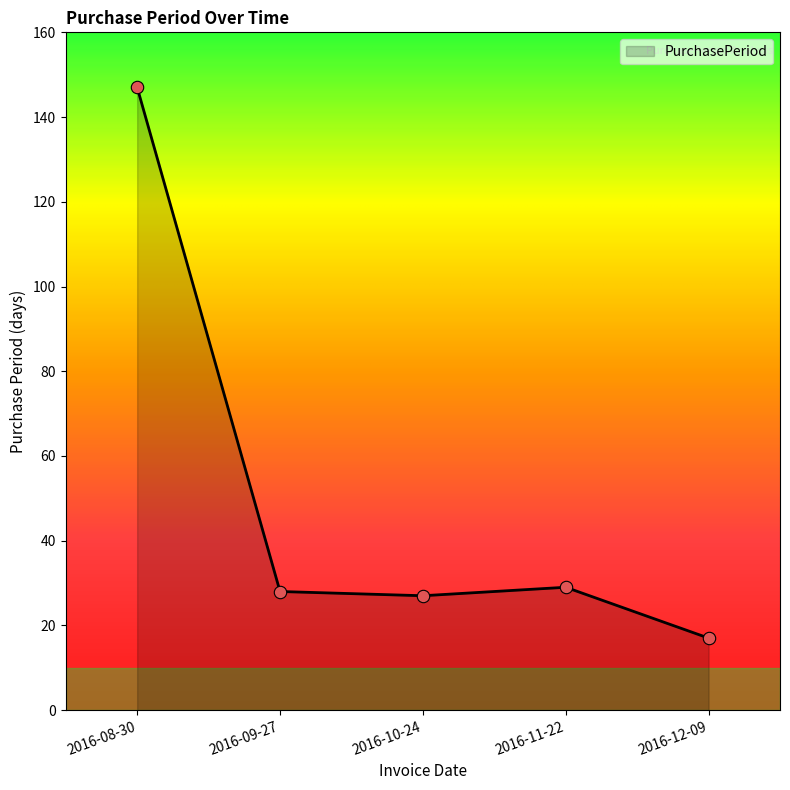

Which has a higher value, 2016-12-09 or 2016-09-27?

2016-09-27